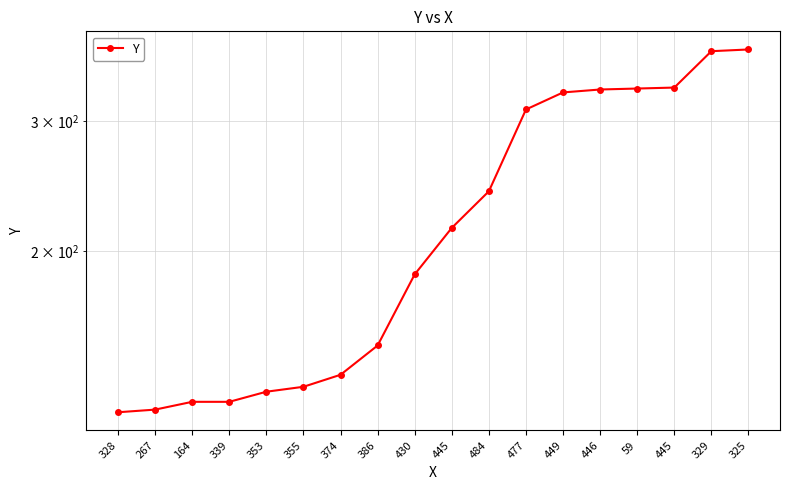

How many lines are shown in the chart?

1